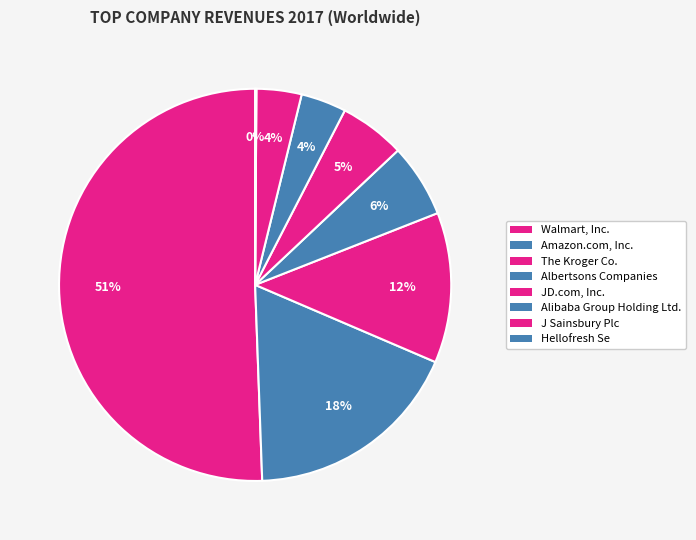

How many slices are in this pie chart?

8